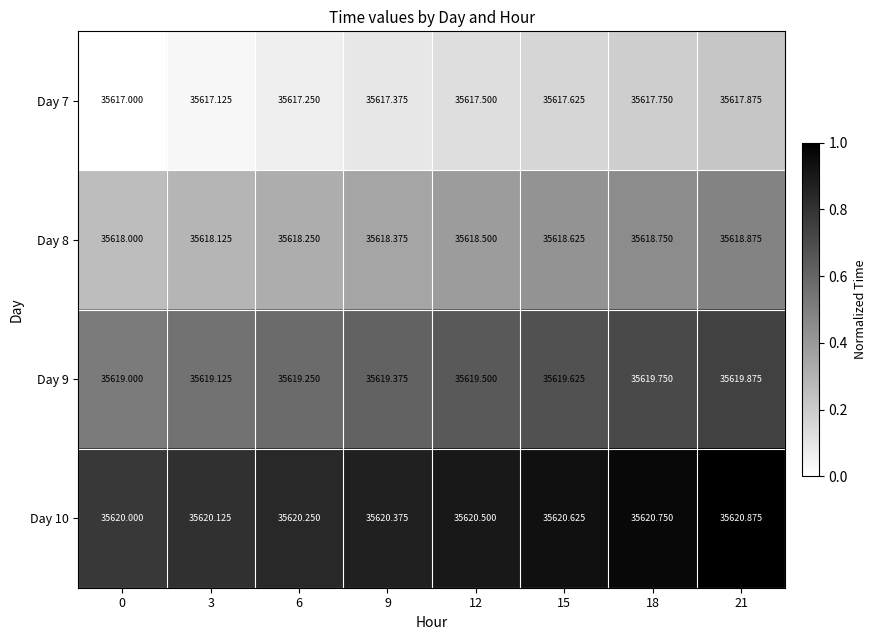

Is the value of Day 10 at 9 greater than the value of Day 8 at 0?

Yes